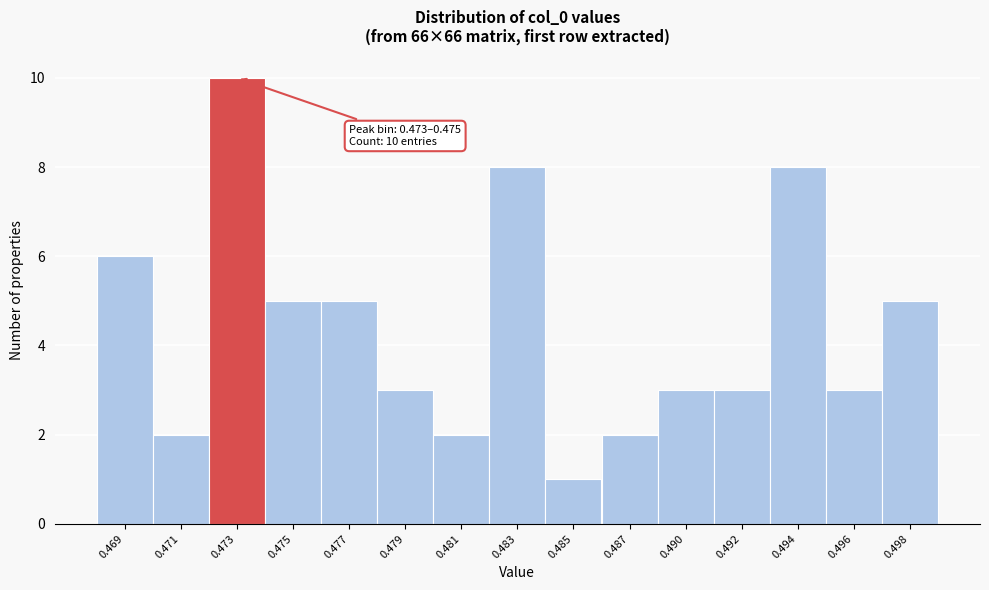

Reading right to left, list all the values displayed in this chart.

0.498=5	0.496=3	0.494=8	0.492=3	0.490=3	0.487=2	0.485=1	0.483=8	0.481=2	0.479=3	0.477=5	0.475=5	0.473=10	0.471=2	0.469=6